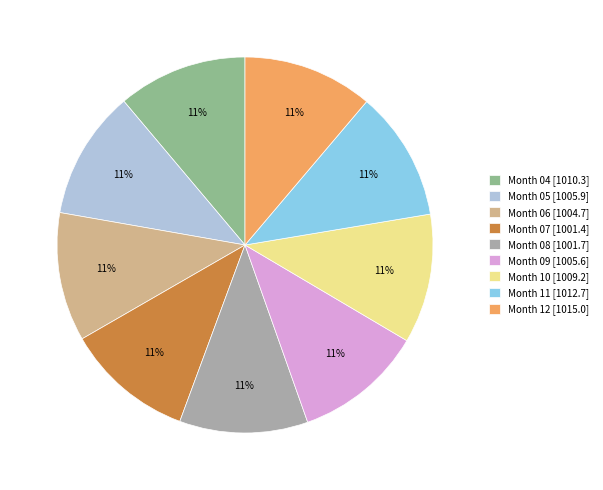

Approximately how many times larger is the value at Month 07 [1001.4] compared to Month 08 [1001.7]?

1.0